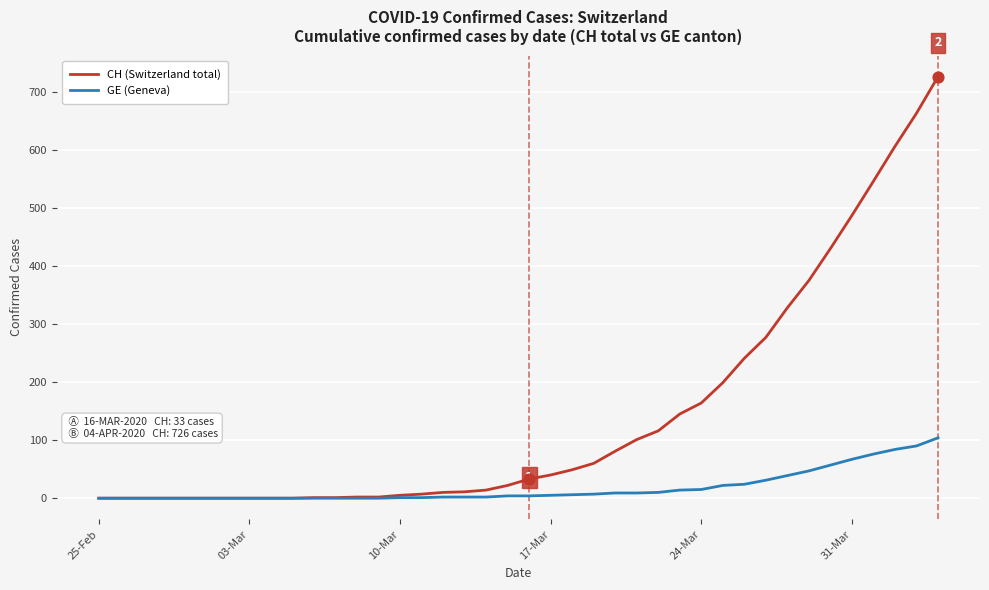

Which series has the largest range (max minus min)?

CH (Switzerland total)